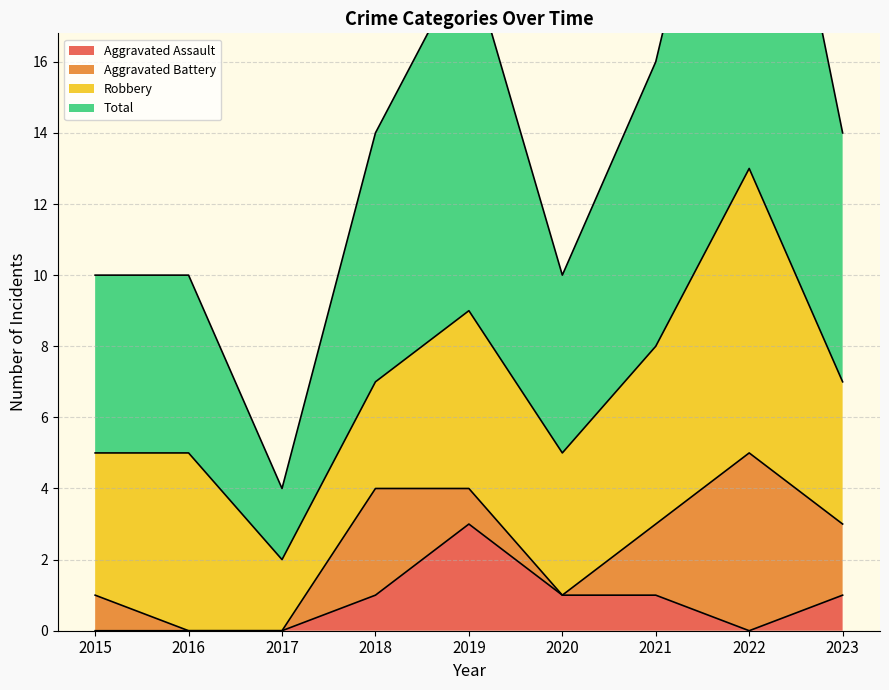

The value of Aggravated Assault at 2023 is 1. True or false?

True